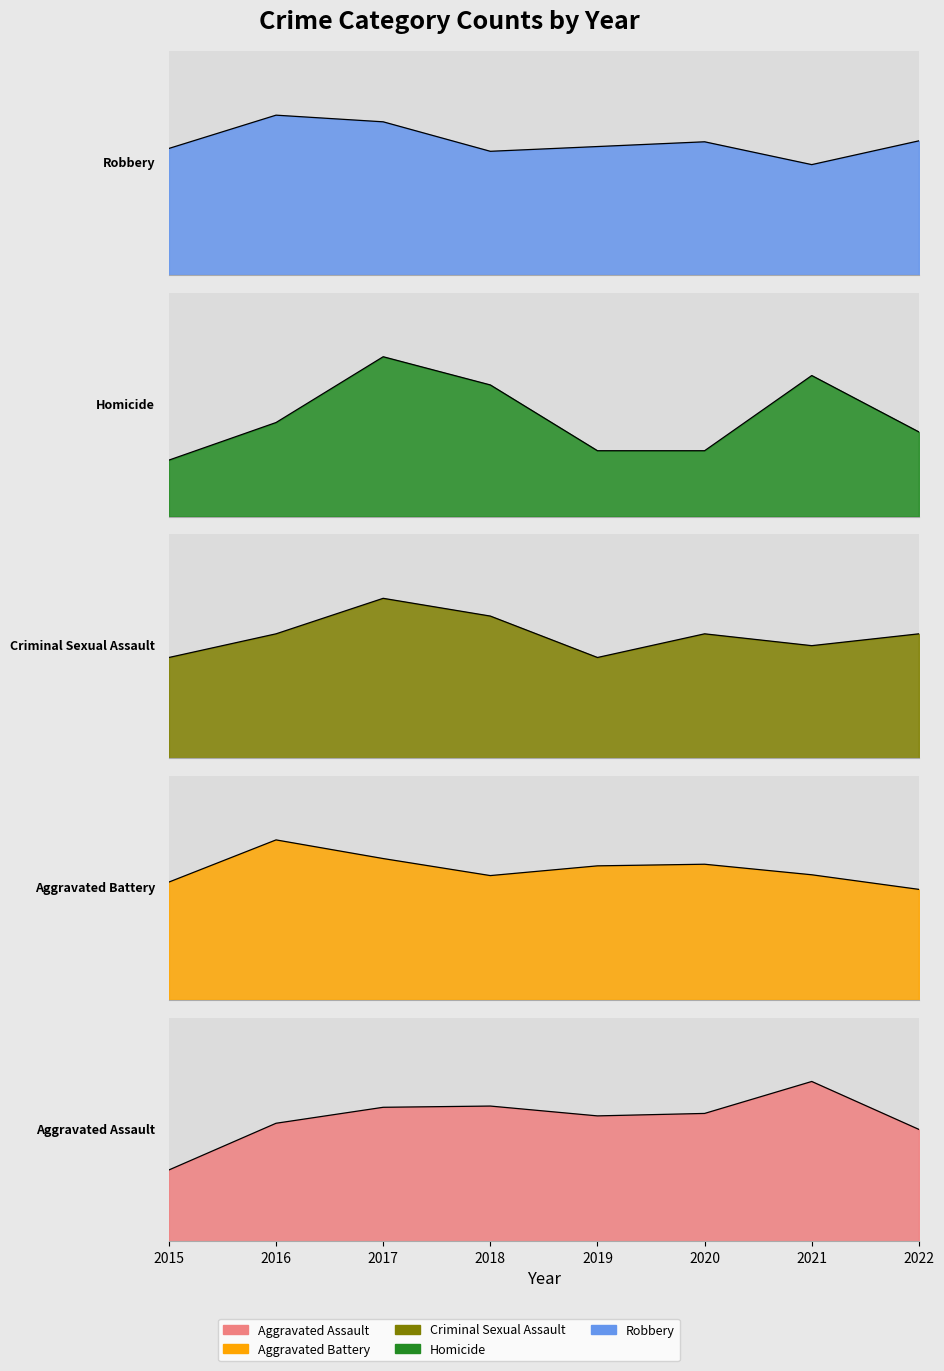

At which category is the sum across all series the highest?

2016